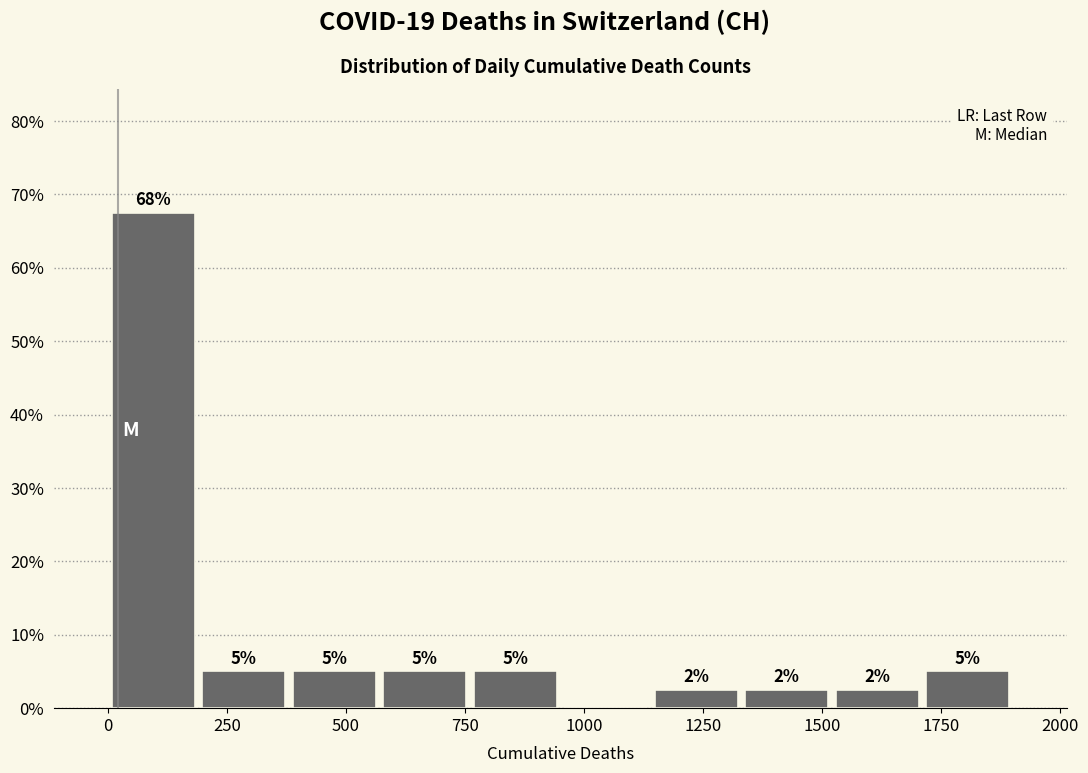

Read against the x-axis, roughly where is the centre of the tallest bar?

100